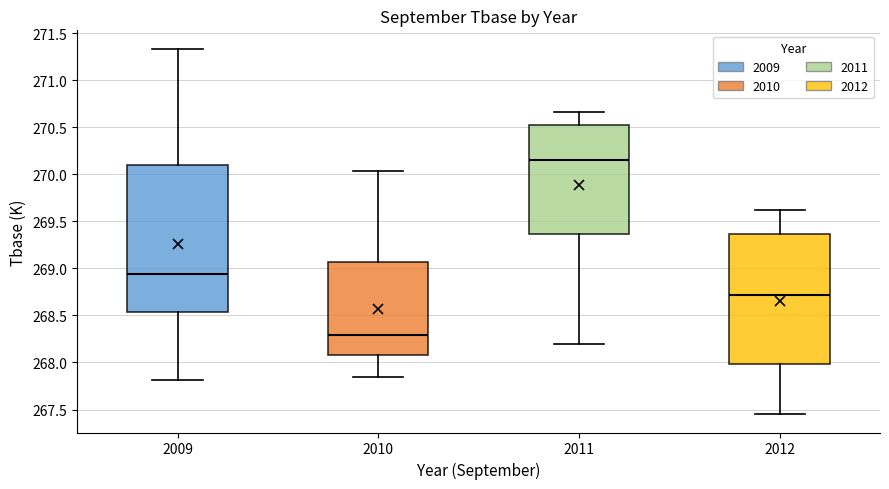

Reading left to right, transcribe this box plot: for each box, give where its median line is, the range the box spans, and where its two whiskers end, as read against the y-axis. The values are not printed on the chart, so give them approximately, as read against the axis.

2009: median 268.95, box 268.55 to 270.10, whiskers 267.80 to 271.35
2010: median 268.30, box 268.10 to 269.05, whiskers 267.85 to 270.05
2011: median 270.15, box 269.35 to 270.55, whiskers 268.20 to 270.65
2012: median 268.70, box 268.00 to 269.35, whiskers 267.45 to 269.65